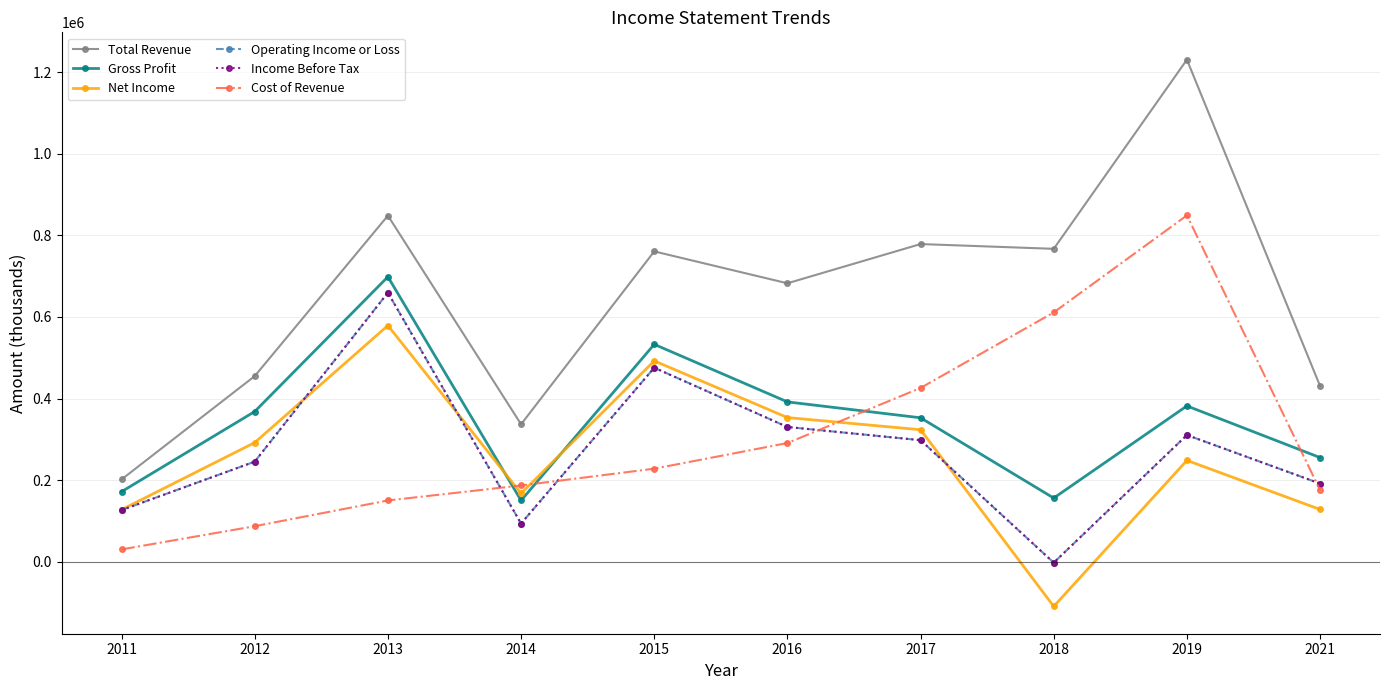

True or false: Gross Profit and Operating Income or Loss intersect in this chart.

False